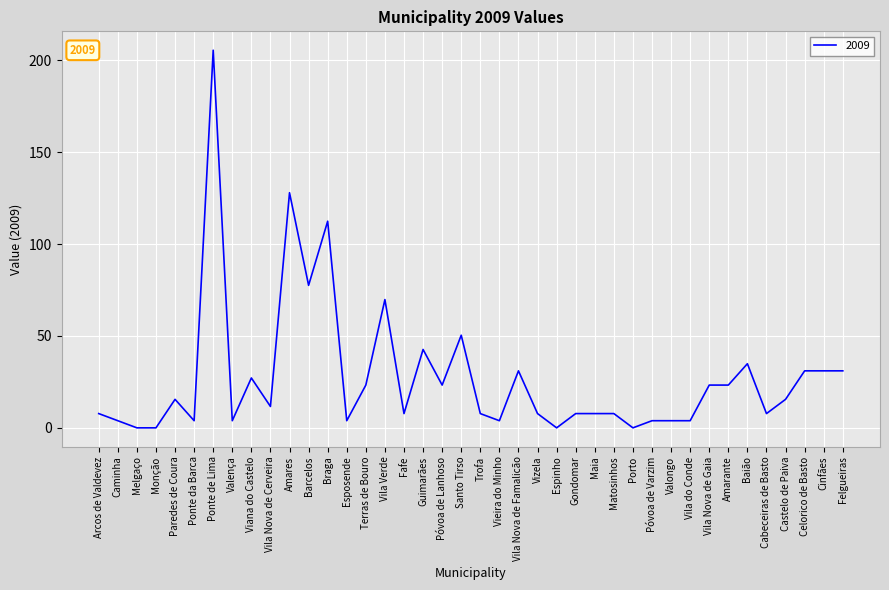

Which has a higher value, Felgueiras or Vizela?

Felgueiras